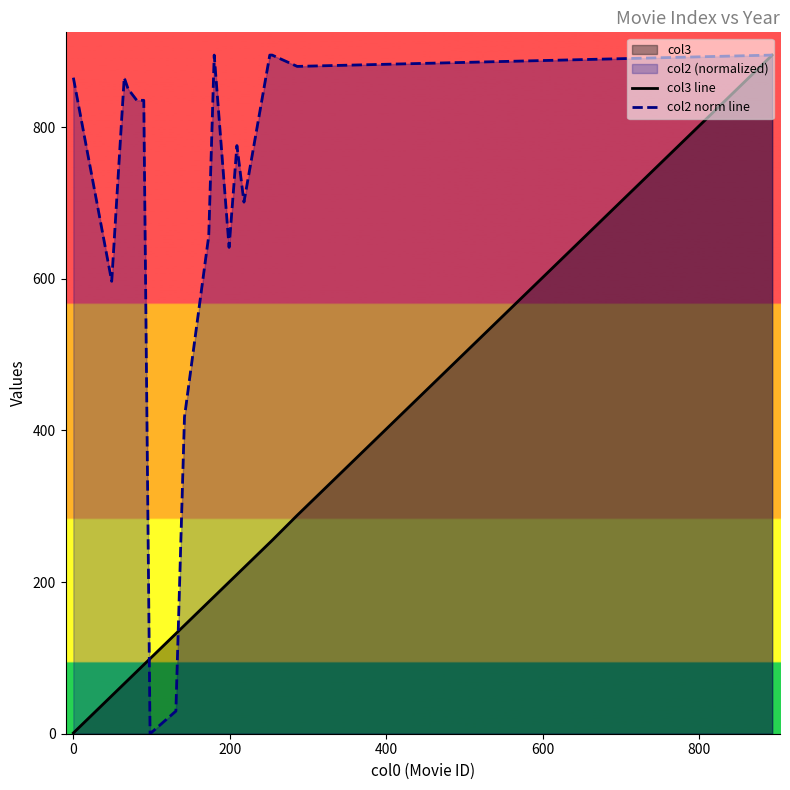

List the series in order of their overall mean, lowest first.

col3 line, col2 norm line